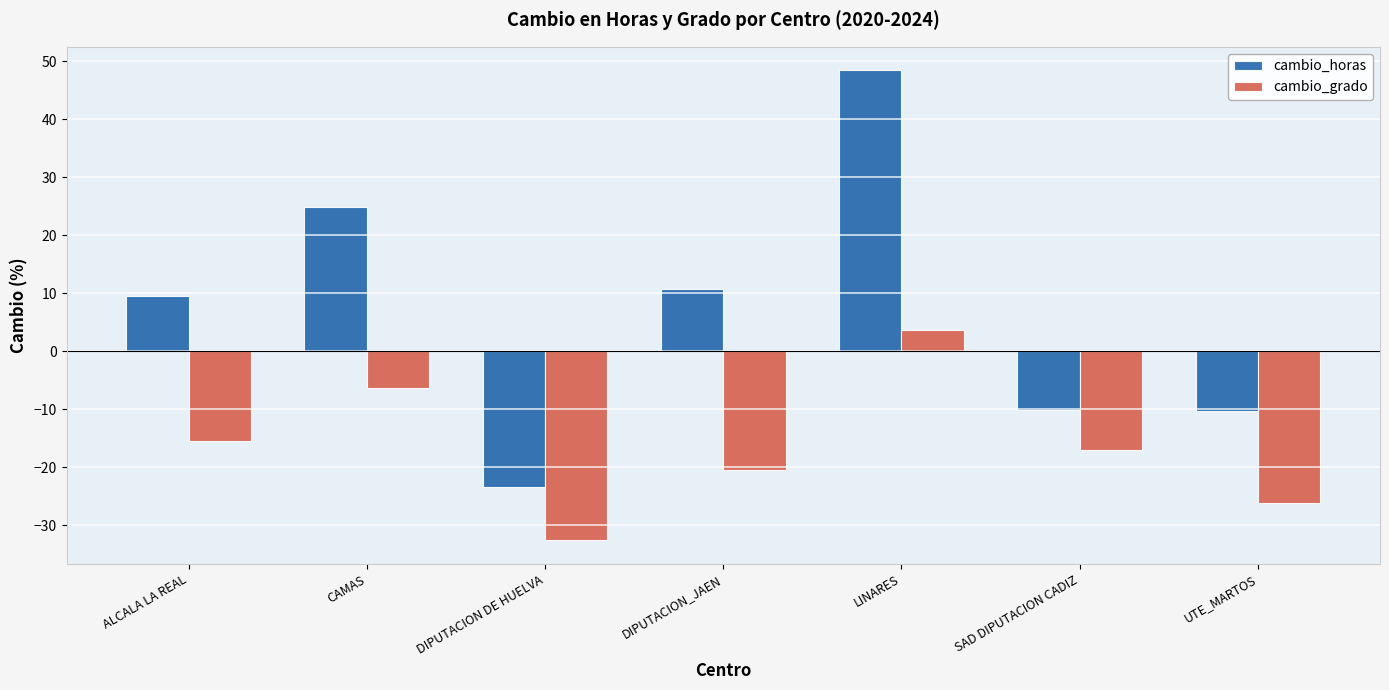

What are all the series names shown in the legend?

cambio_horas, cambio_grado